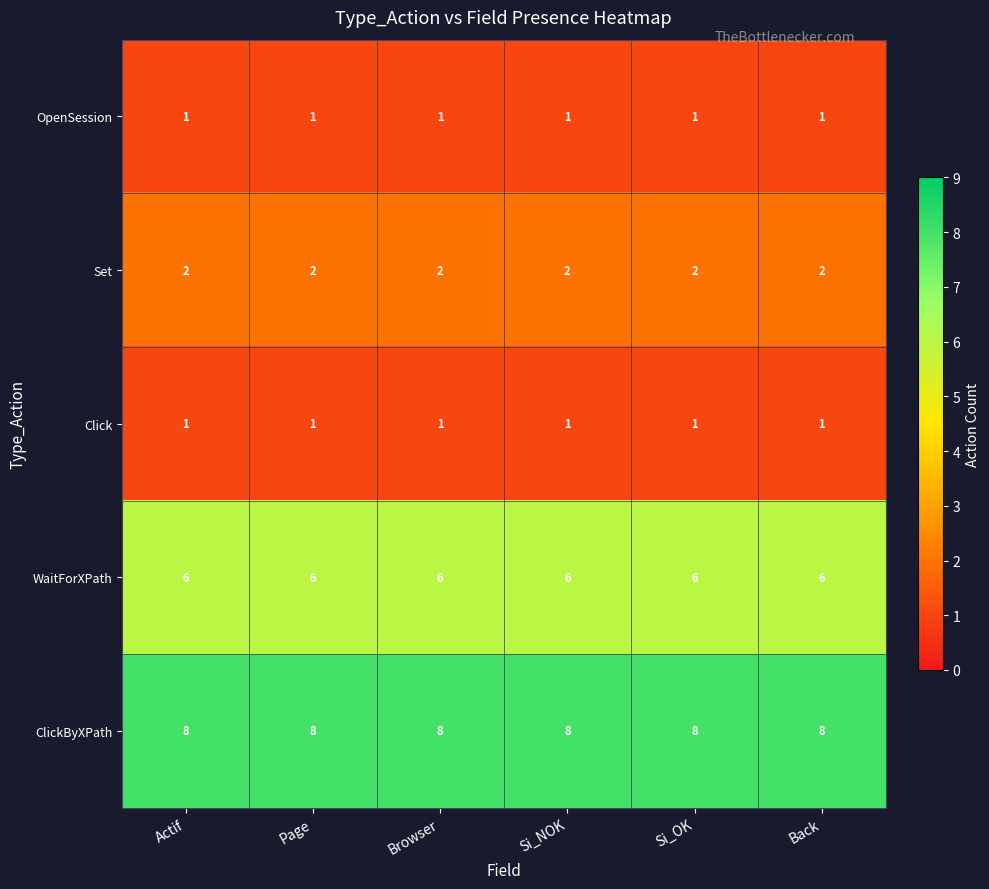

What is the greatest value displayed?

8